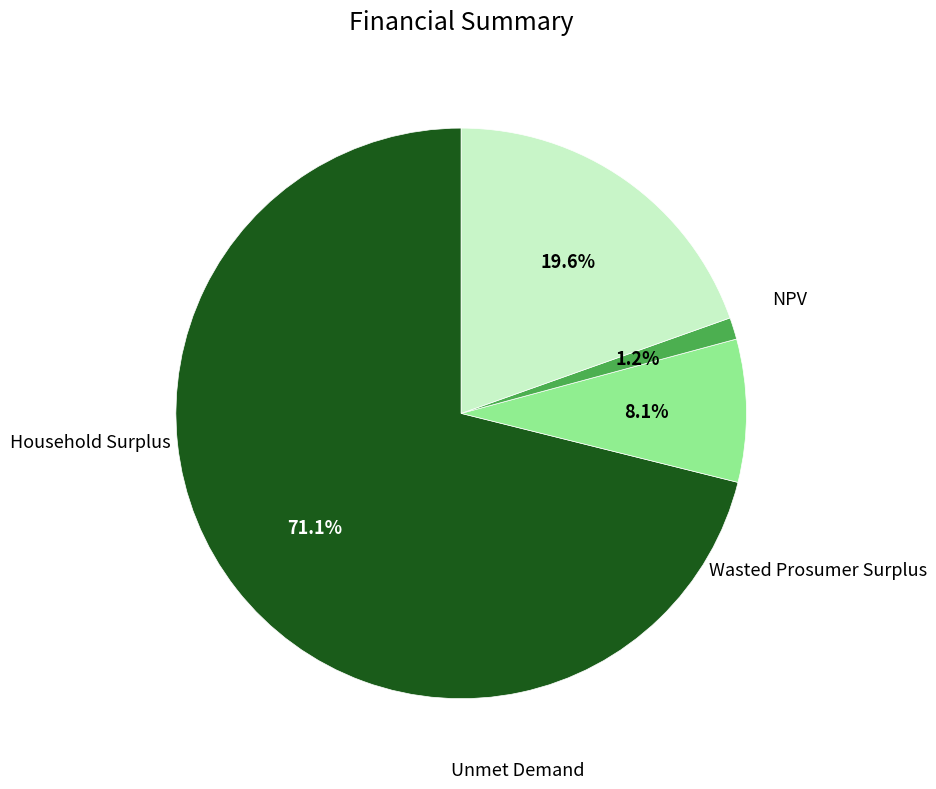

Does any single category account for the majority?

Yes